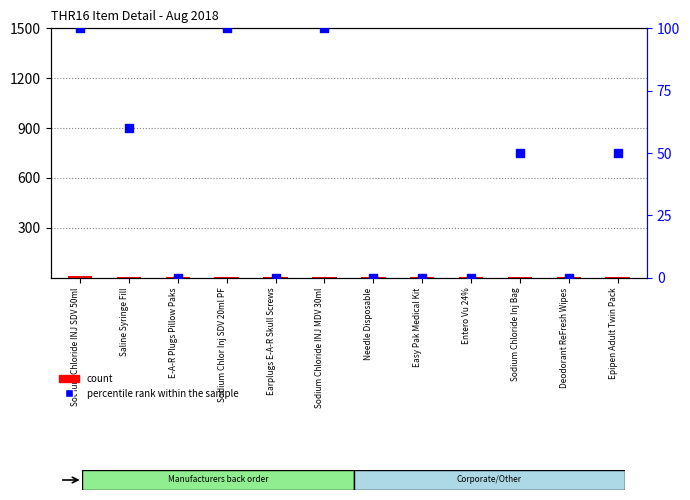

Which series contains the lowest Y value?

percentile rank within the sample